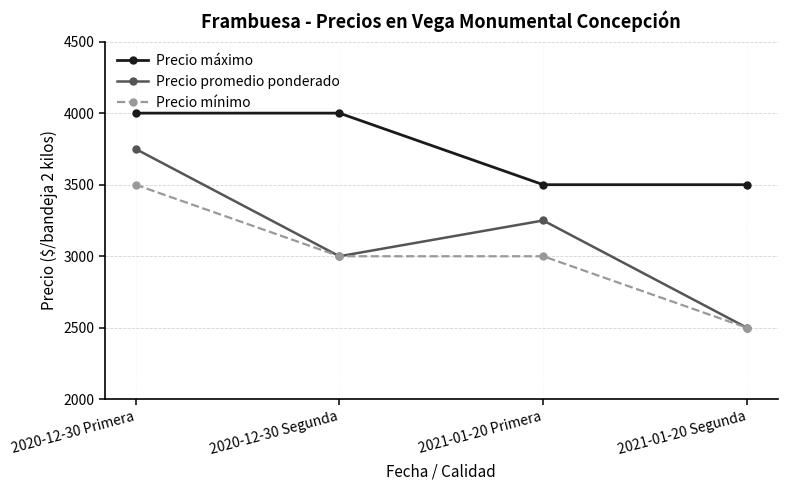

At how many categories does at least one series exceed 3645?

2